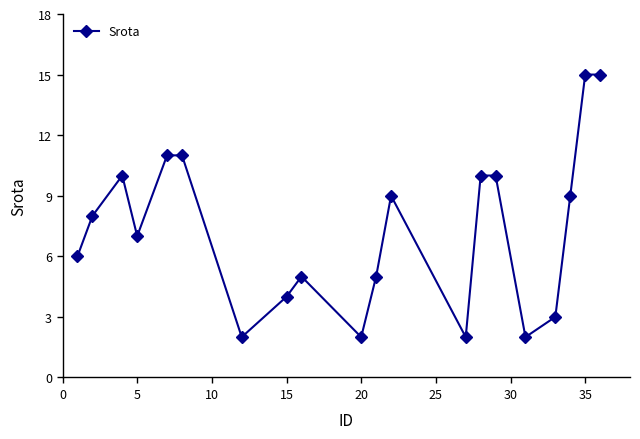

Does the chart have visible grid lines?

No